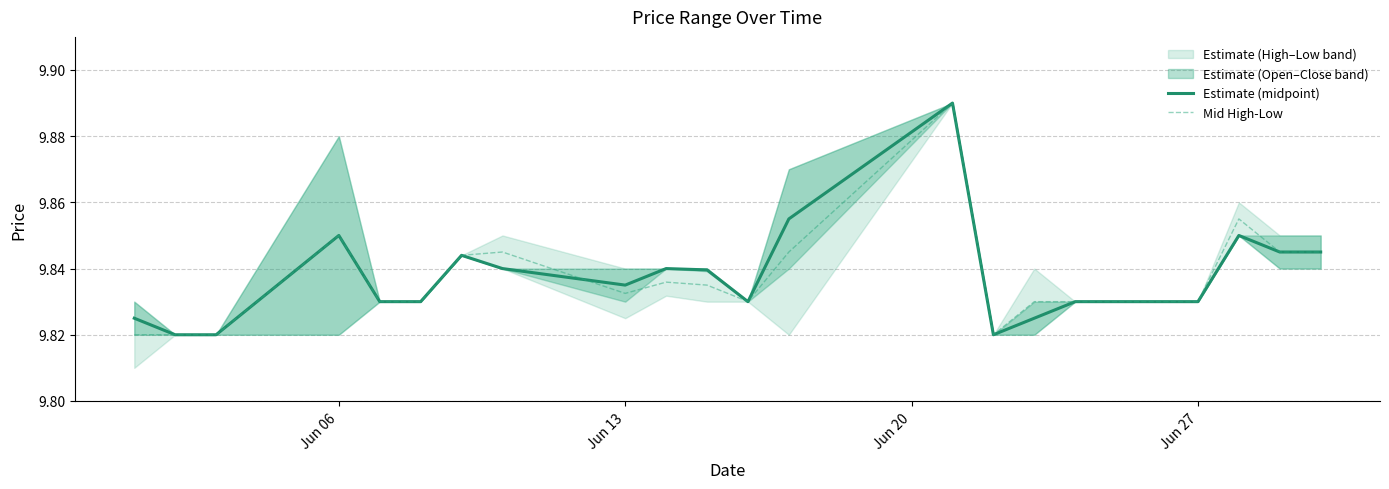

Does the chart have visible grid lines?

Yes